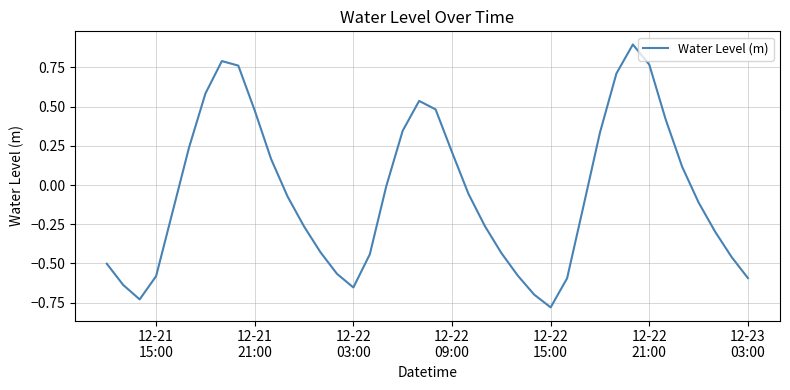

What is the difference between the maximum and minimum values?

1.7